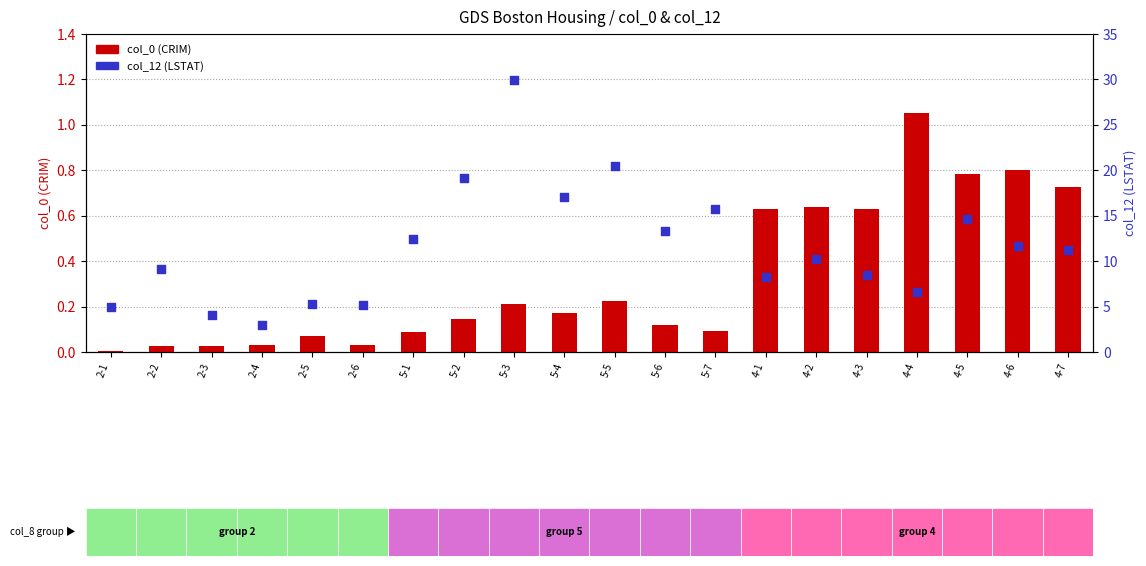

Which series contains the lowest Y value?

col_0 (CRIM)